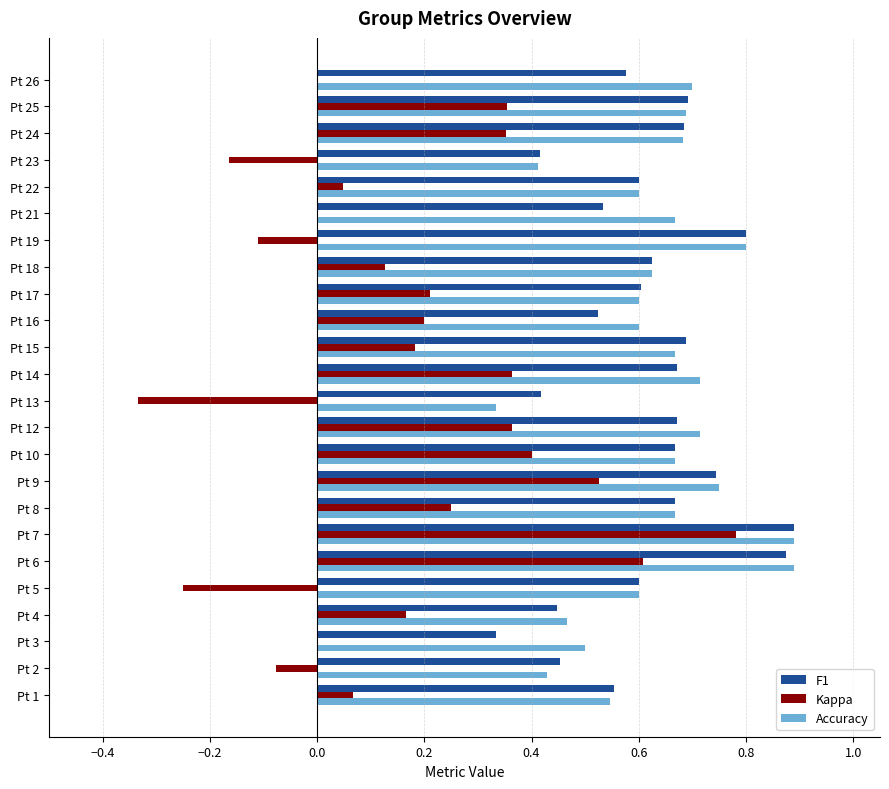

True or false: Accuracy has a value of 0.6 at Pt 17.

True